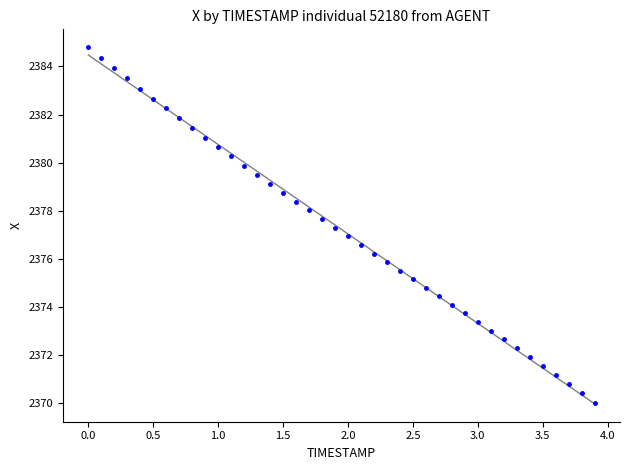

What is the range of X values (max minus min)?

3.9